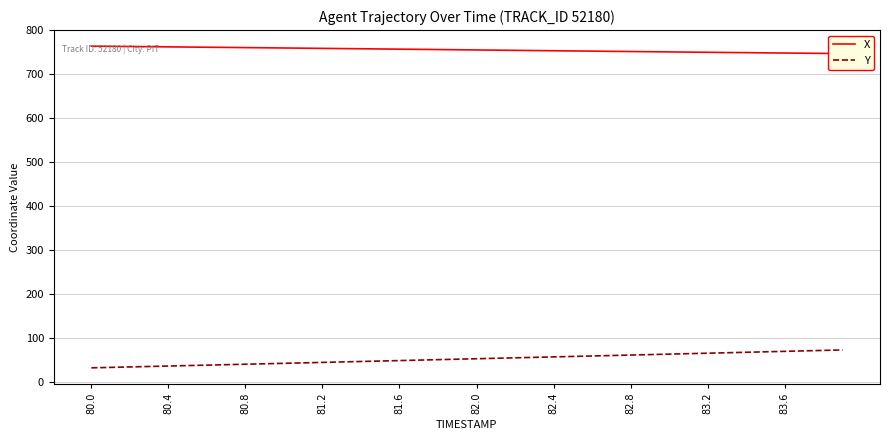

What is the label of the 28th point from the left?

27